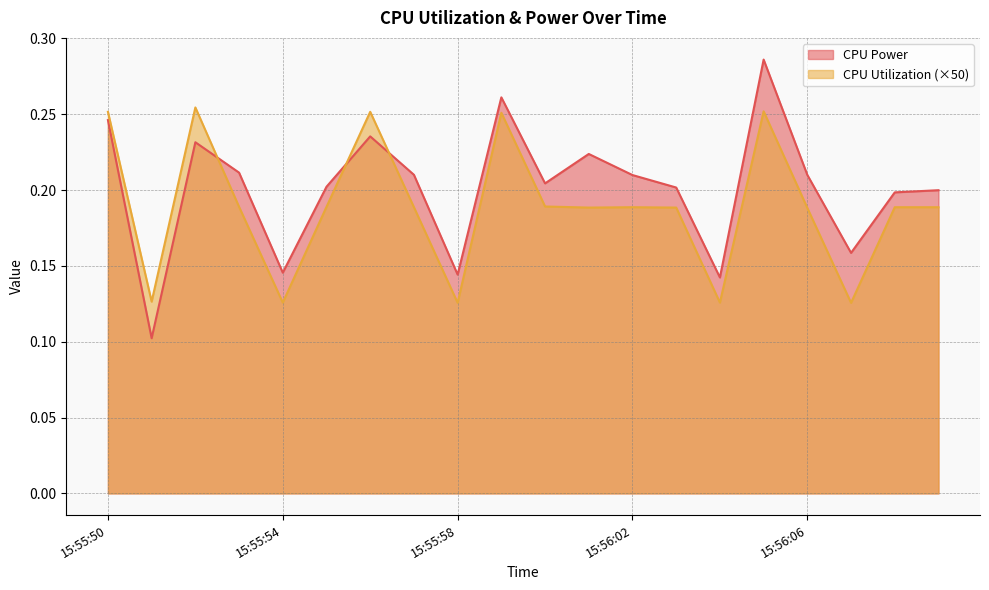

Between 15:56:08 and 15:55:50, which is larger?

15:55:50